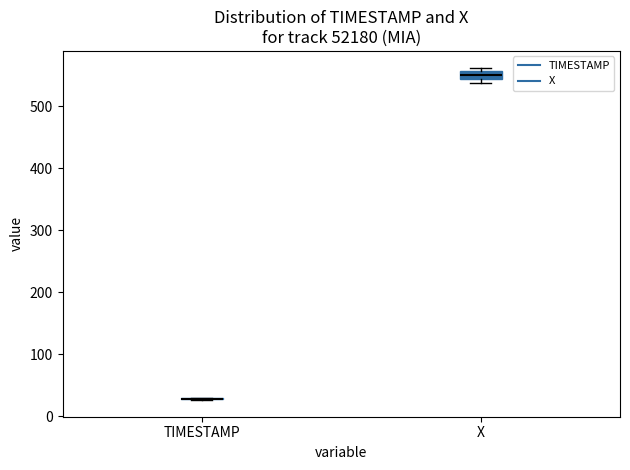

Where is the upper edge of the box for X on the y-axis? The values are not printed on the chart, so give them approximately, as read against the axis.

560